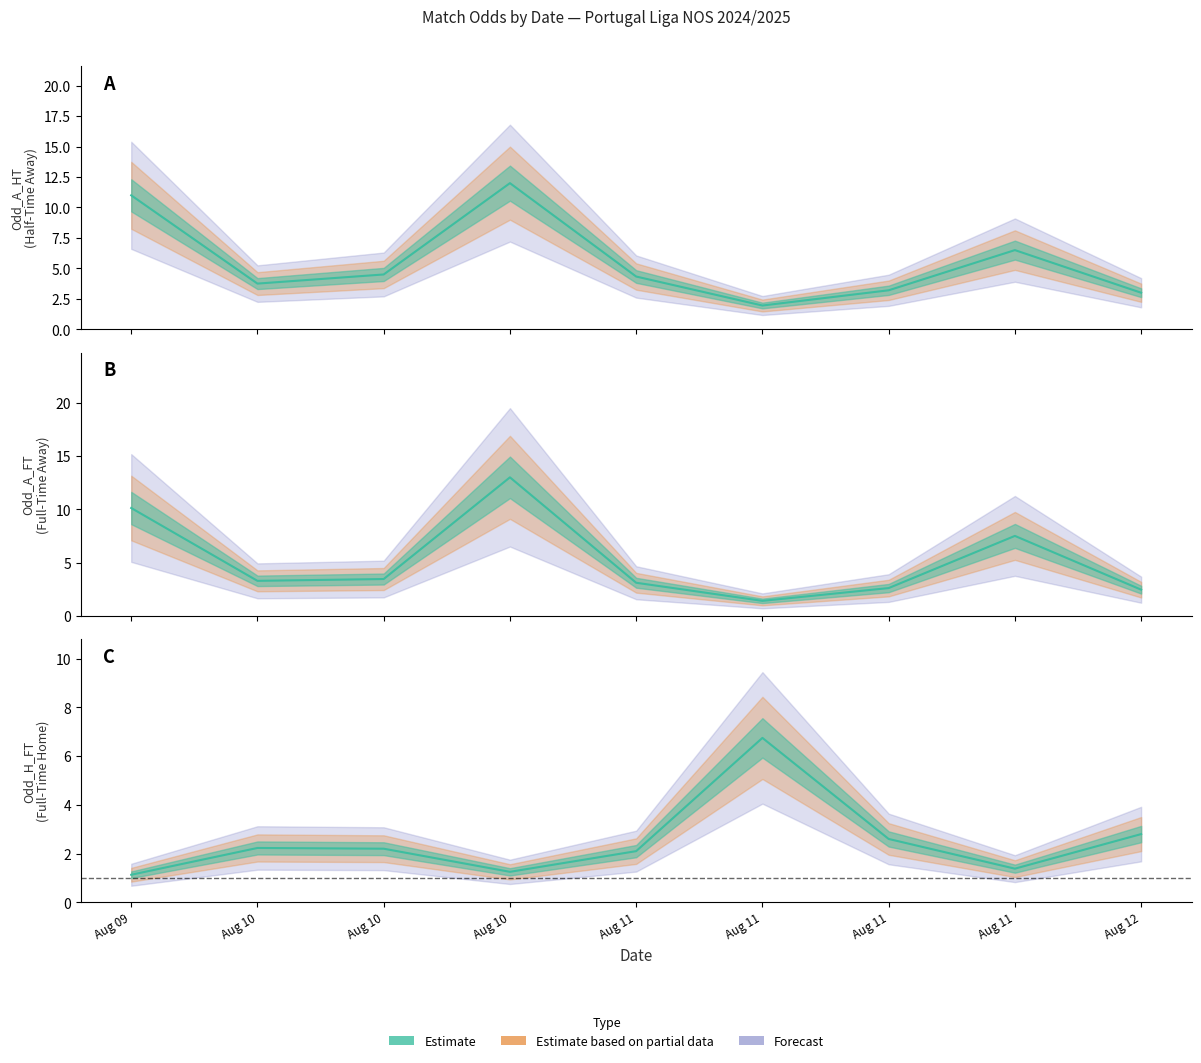

True or false: Odd_H_FT and Odd_A_HT intersect in this chart.

True